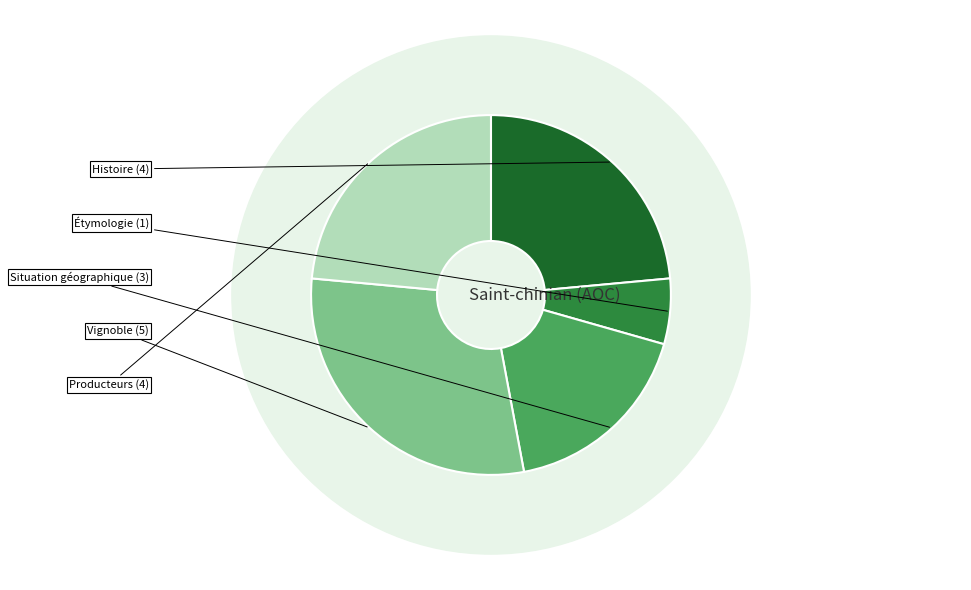

Does Situation géographique represent more than half of the total?

No